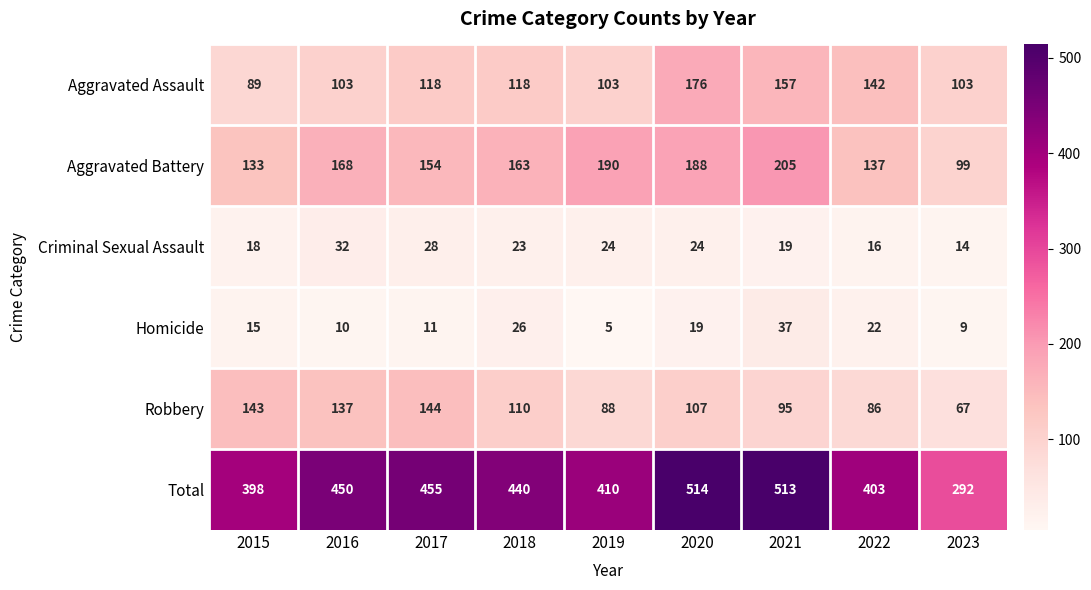

The value of Aggravated Assault at 2021 is 157. True or false?

True